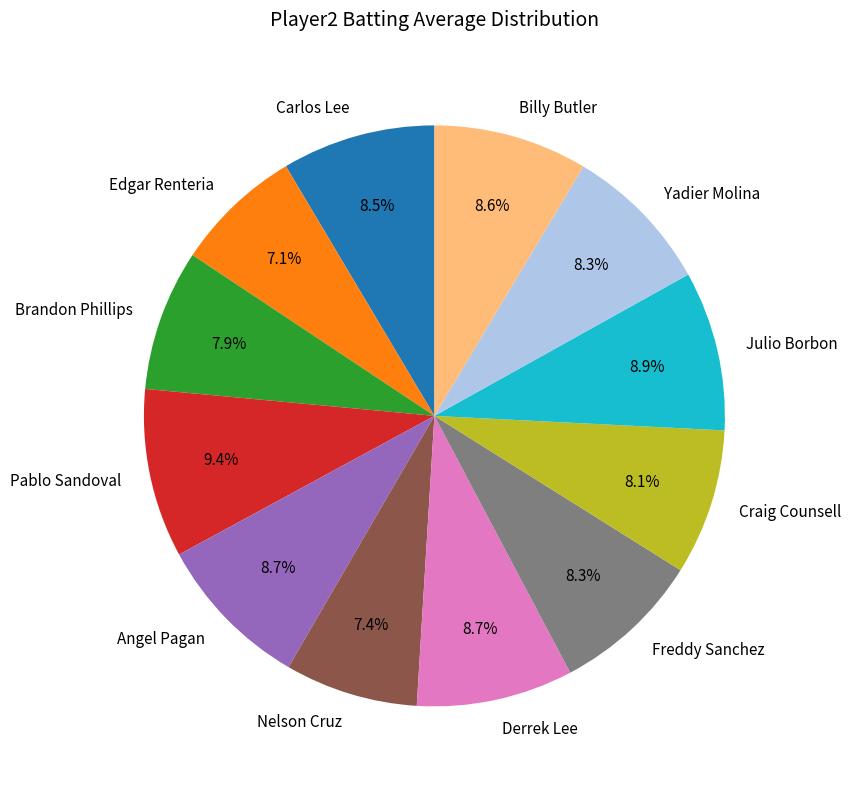

Which category has the biggest portion of the pie?

Pablo Sandoval